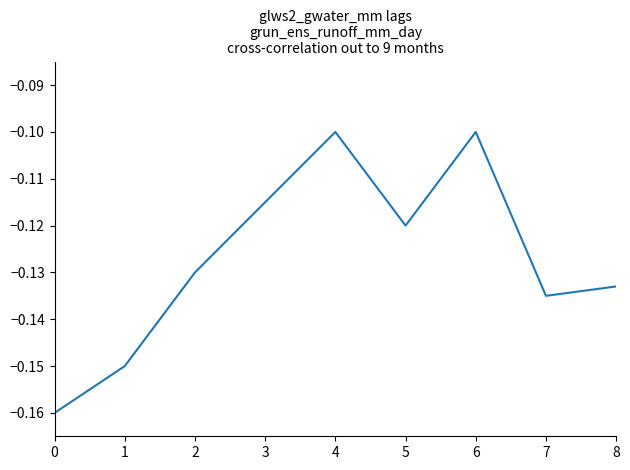

How many lines are shown in the chart?

1